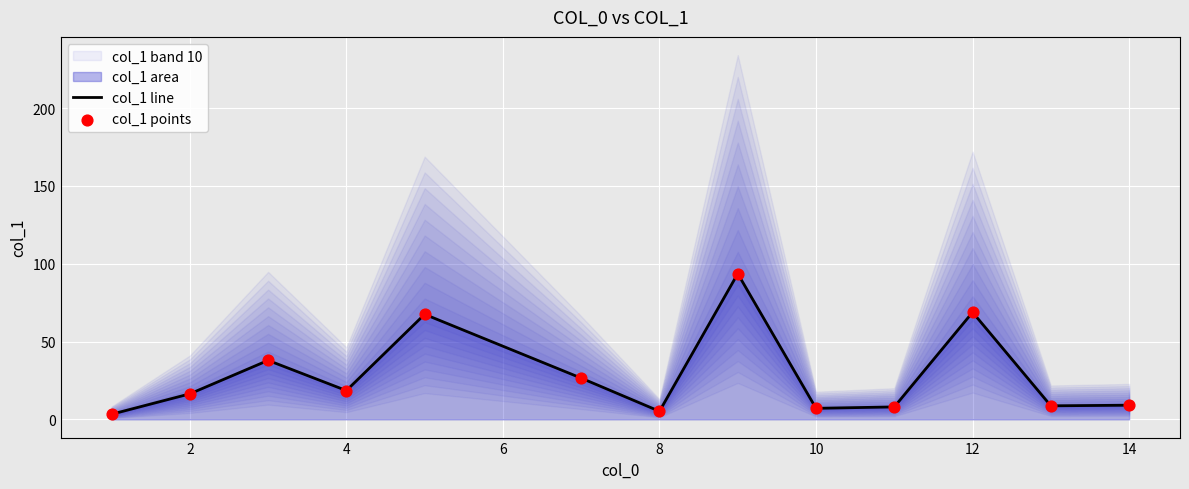

What is the maximum value for col_1 line?

93.6